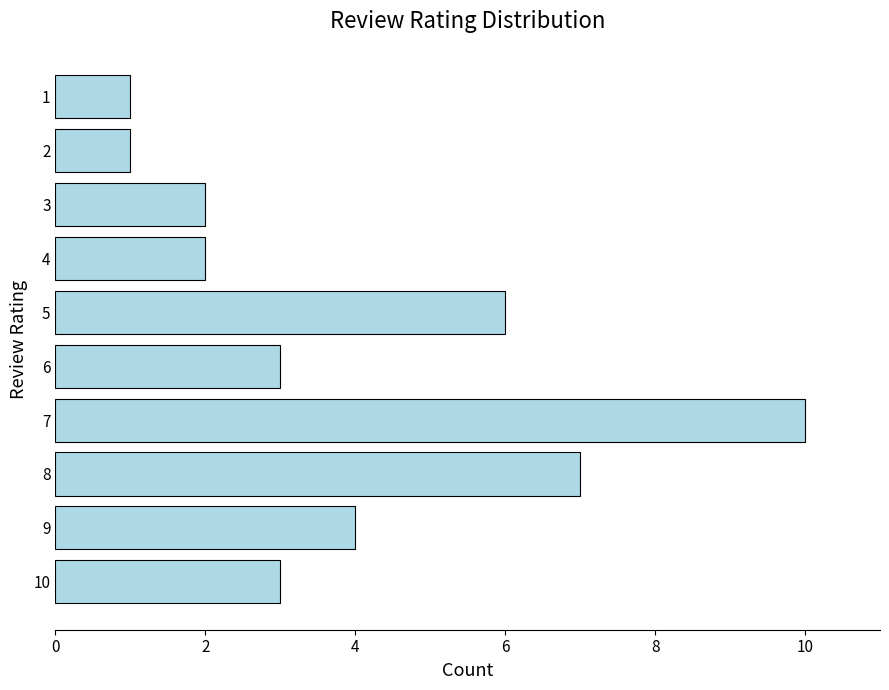

Are the bars grouped side by side (vs. stacked)?

No